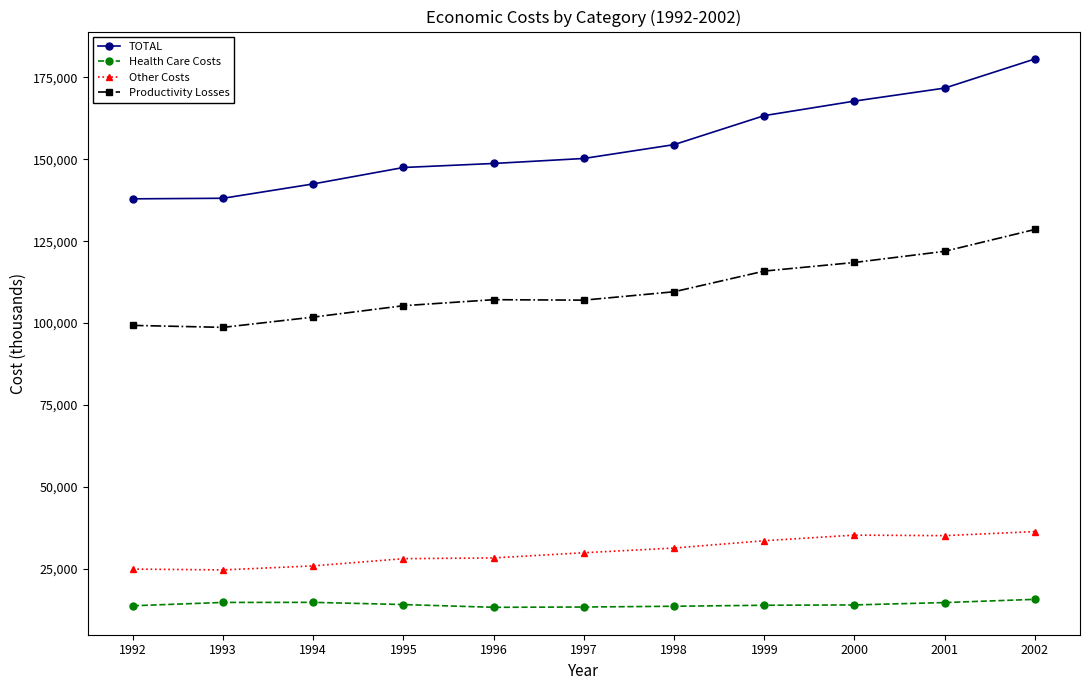

How many distinct data groups are displayed?

4